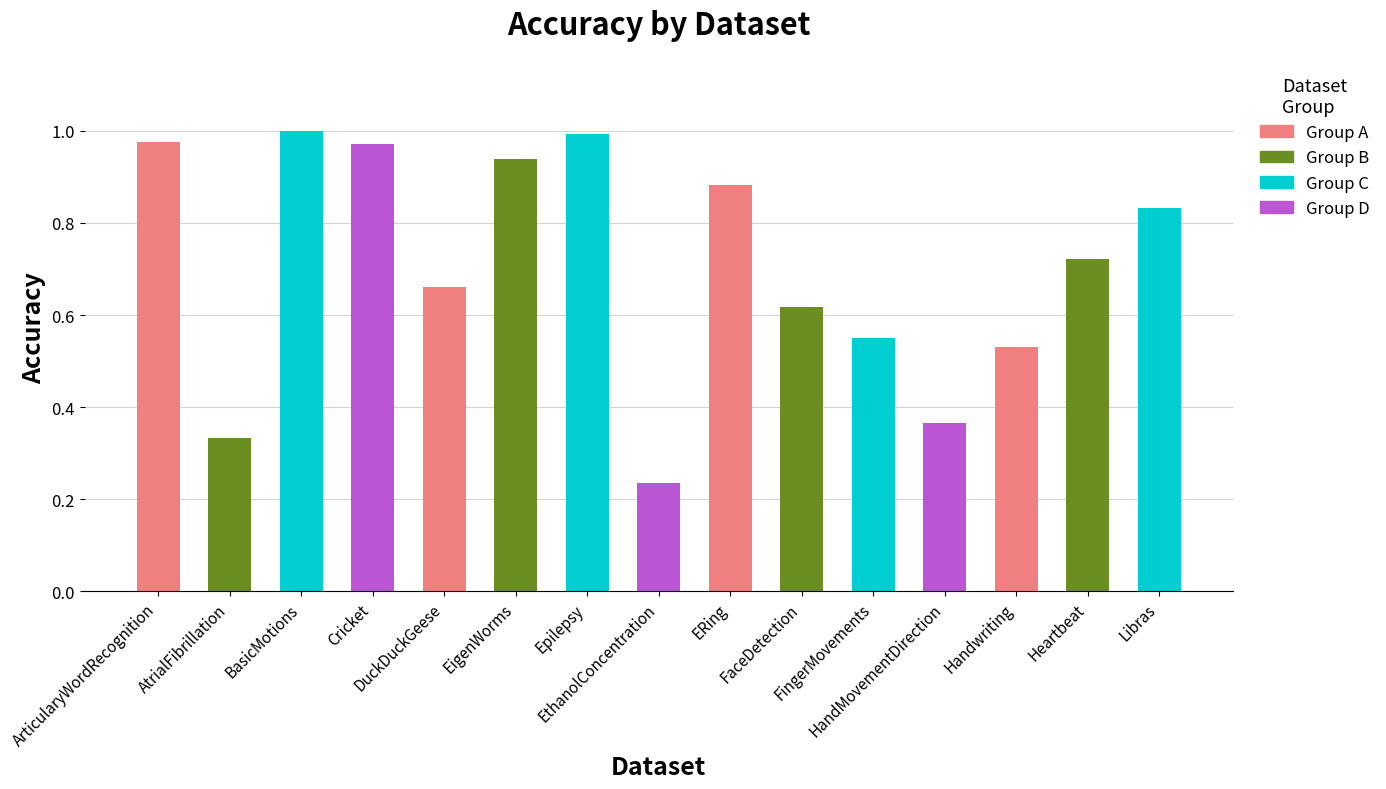

What is the sum of all values?

10.6